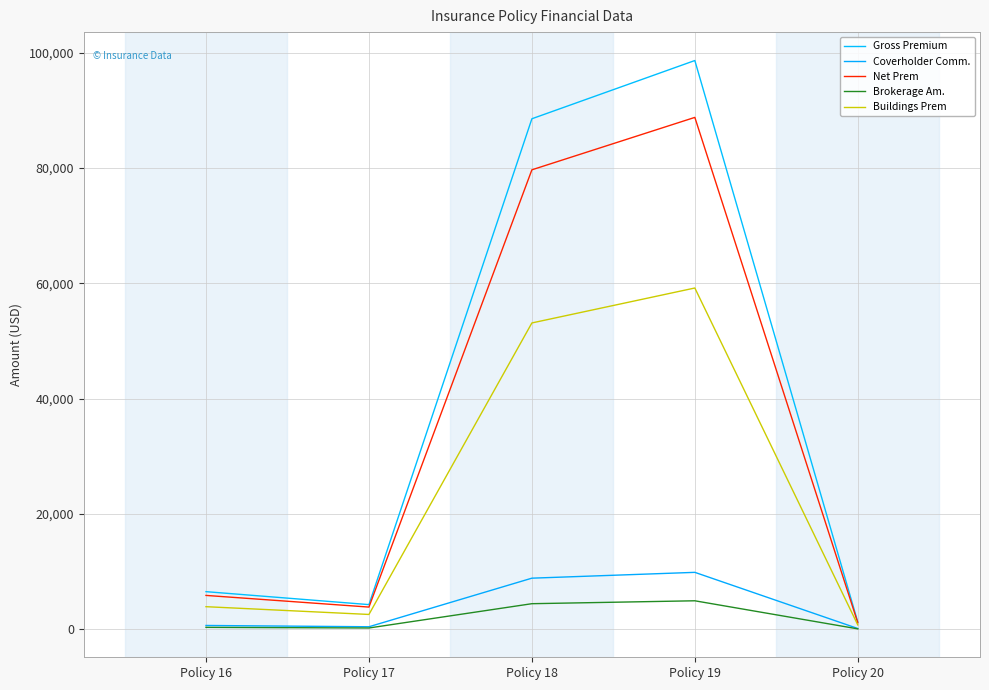

What is the difference between the maximum and minimum values in the Brokerage Am. series?

4870.4